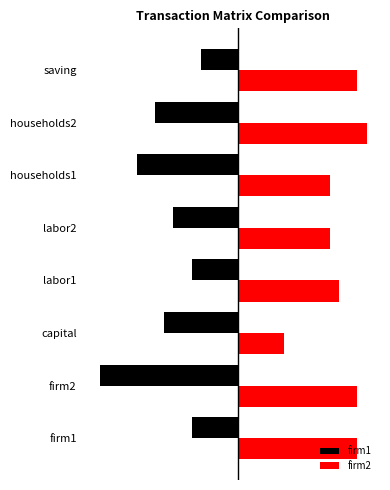

Rank the series by their maximum value, from lowest to highest.

firm1, firm2